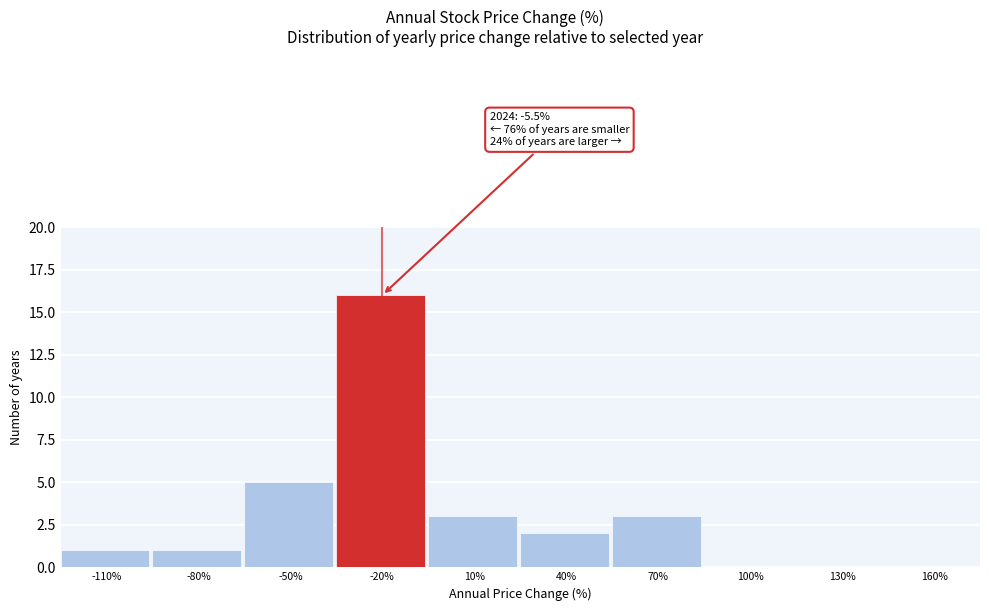

Reading left to right, extract all data points from this chart.

-110%=1	-80%=1	-50%=5	-20%=16	10%=3	40%=2	70%=3	100%=0	130%=0	160%=0